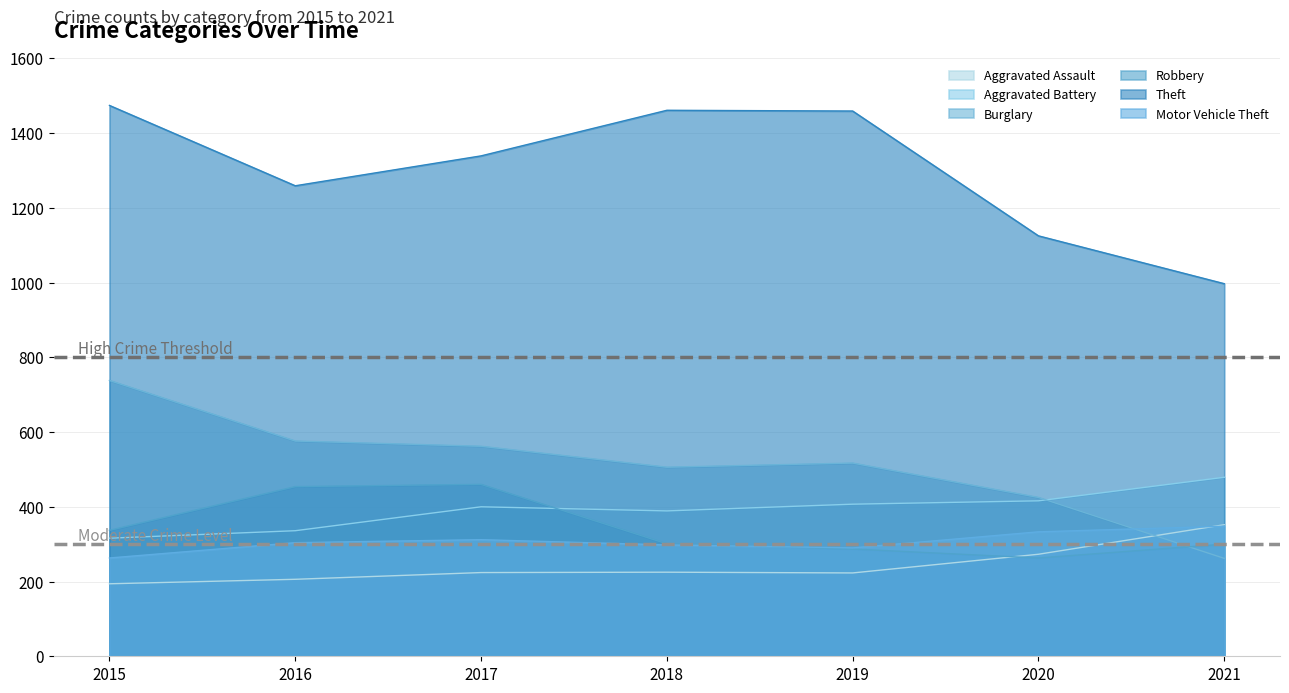

Between 2016 and 2021, which series saw the biggest shift?

Burglary